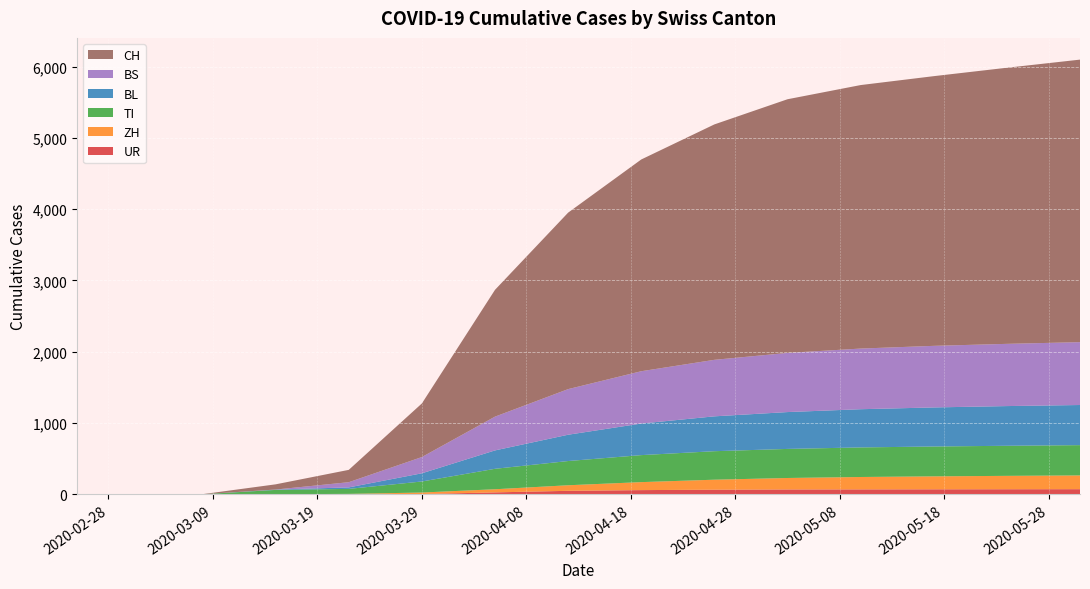

Reading left to right, transcribe all the data shown in this chart.

CH: 0=0	1=0	2=1	3=73	4=173	5=752	6=1779	7=2476	8=2971	9=3303	10=3559	11=3697	12=3784	13=3874	14=3964
TI: 0=0	1=0	2=0	3=61	4=70	5=155	6=287	7=340	8=379	9=400	10=408	11=415	12=419	13=422	14=425
BS: 0=0	1=0	2=0	3=0	4=73	5=228	6=474	7=640	8=734	9=793	10=830	11=851	12=864	13=873	14=882
BL: 0=0	1=0	2=0	3=5	4=21	5=115	6=258	7=369	8=443	9=489	10=517	11=536	12=548	13=557	14=563
ZH: 0=0	1=0	2=0	3=0	4=5	5=21	6=44	7=78	8=112	9=140	10=161	11=174	12=182	13=188	14=193
UR: 0=0	1=0	2=0	3=0	4=0	5=3	6=26	7=48	8=58	9=64	10=67	11=68	12=69	13=70	14=71